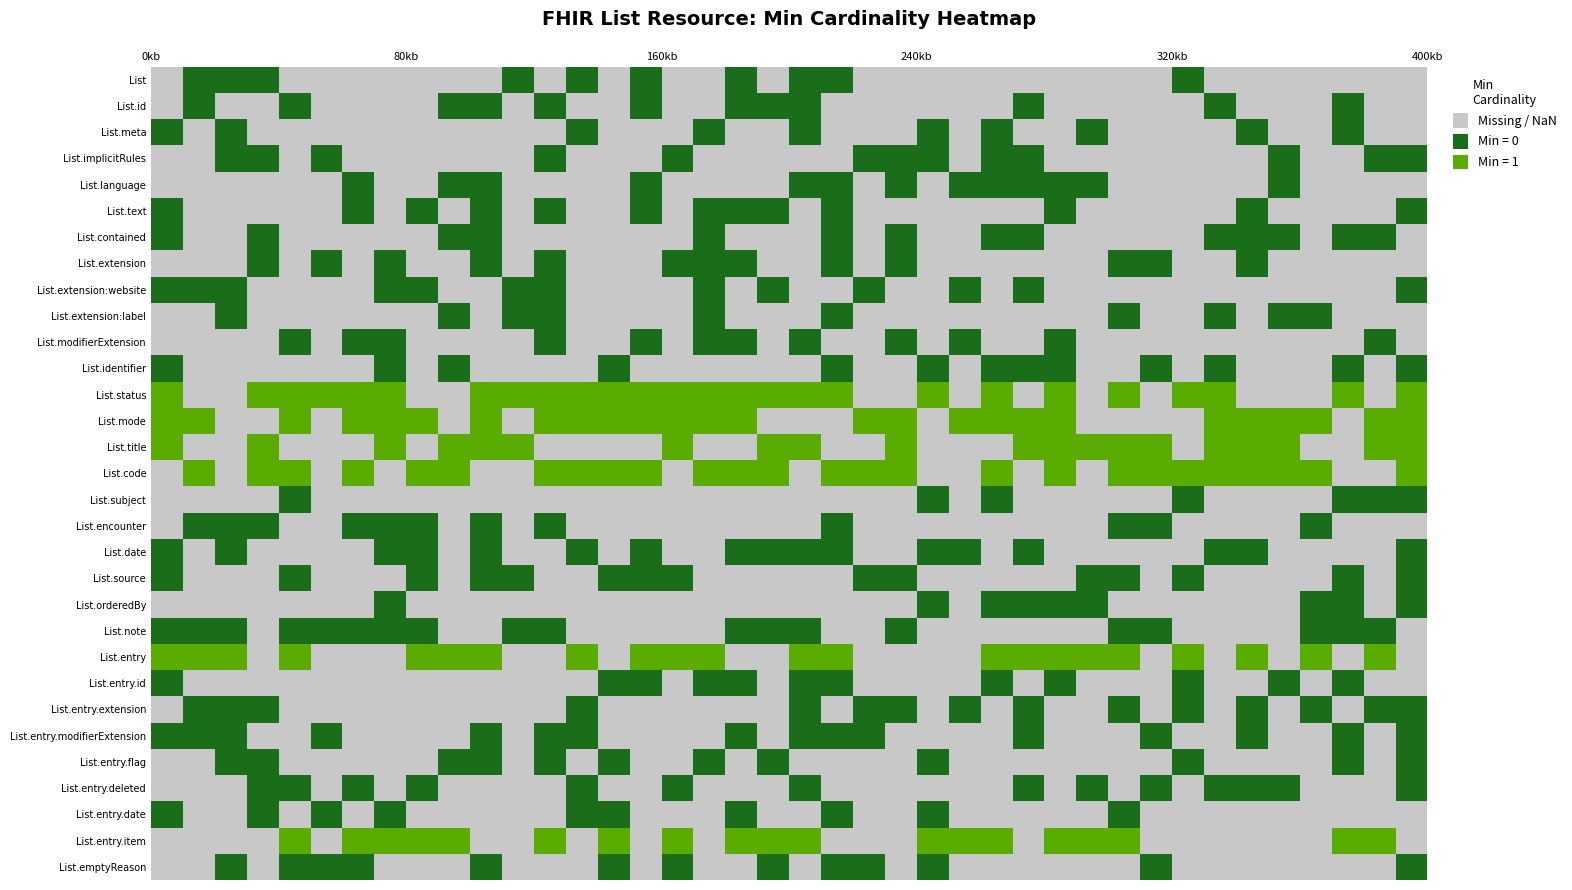

At 25, list the series in order from smallest to largest.

List, List.id, List.meta, List.implicitRules, List.language, List.text, List.contained, List.extension, List.extension:website, List.extension:label, List.modifierExtension, List.identifier, List.subject, List.encounter, List.date, List.source, List.orderedBy, List.note, List.entry.id, List.entry.extension, List.entry.modifierExtension, List.entry.flag, List.entry.deleted, List.entry.date, List.emptyReason, List.status, List.mode, List.title, List.code, List.entry, List.entry.item